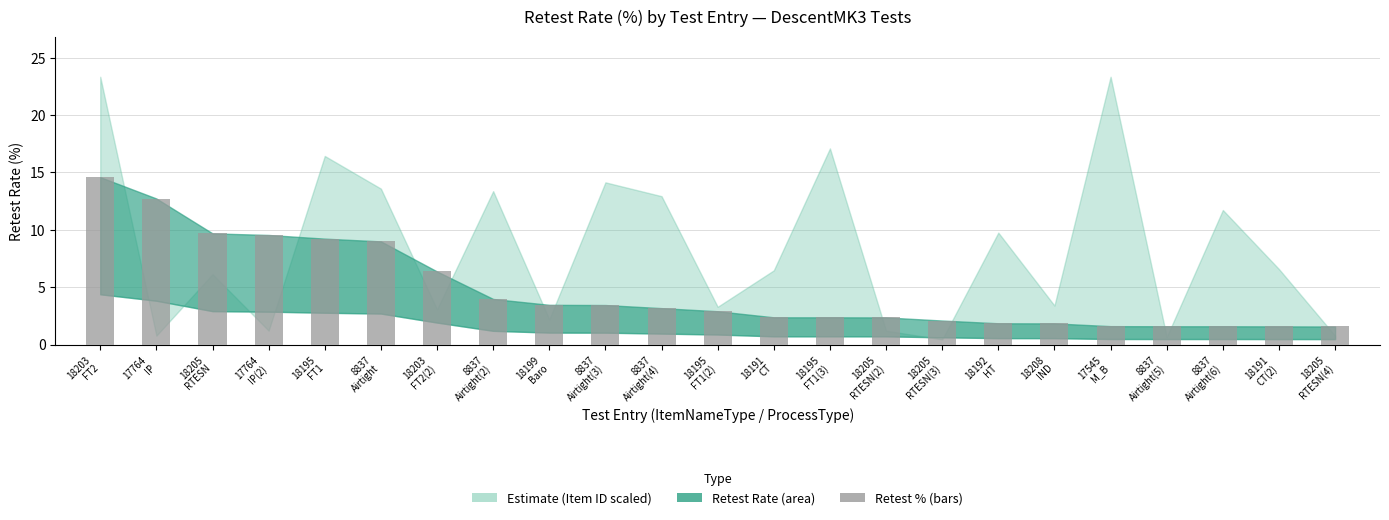

The value at 18195
FT1 is 12.4. True or false?

False